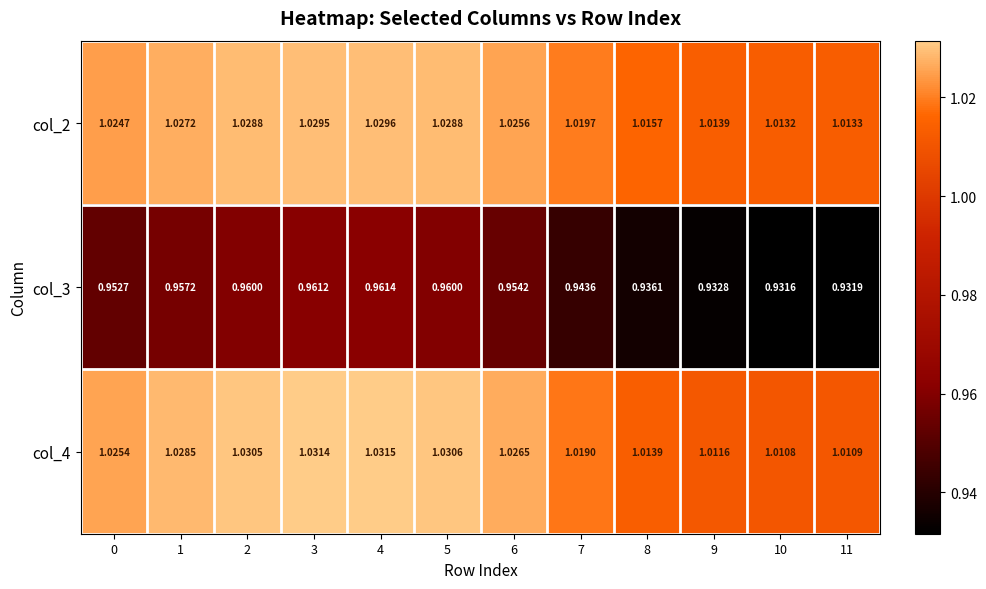

Is the value of col_2 at 6 greater than the value of col_4 at 11?

Yes